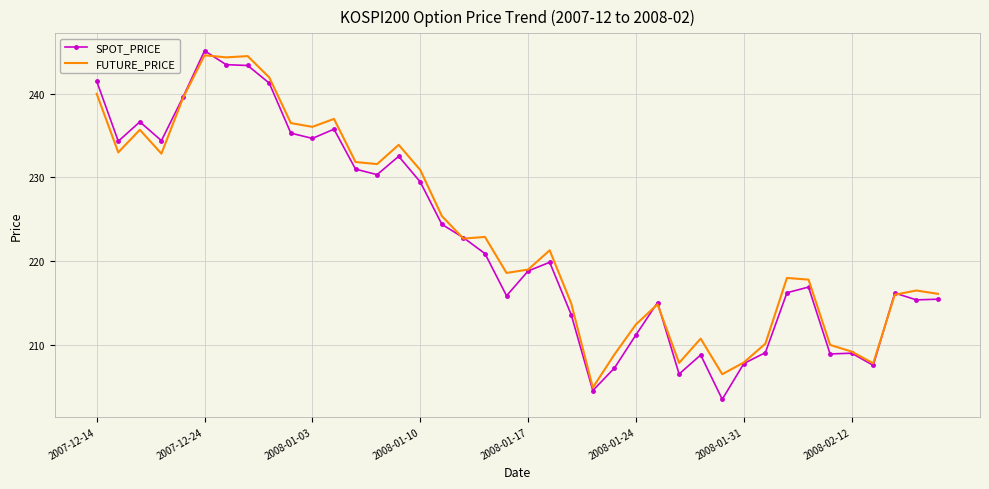

Which series has the largest range (max minus min)?

SPOT_PRICE